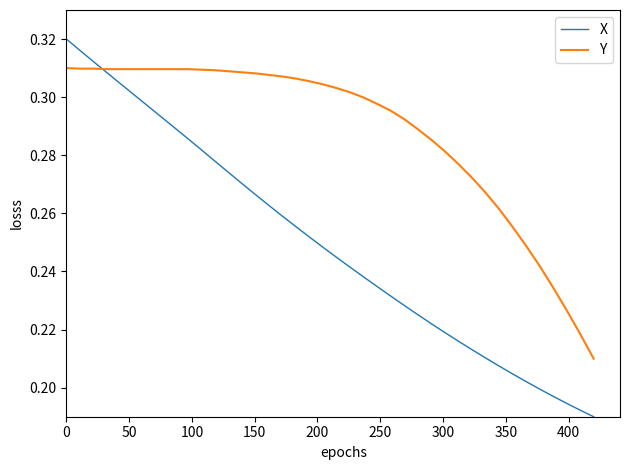

Which series has the widest spread of values?

X